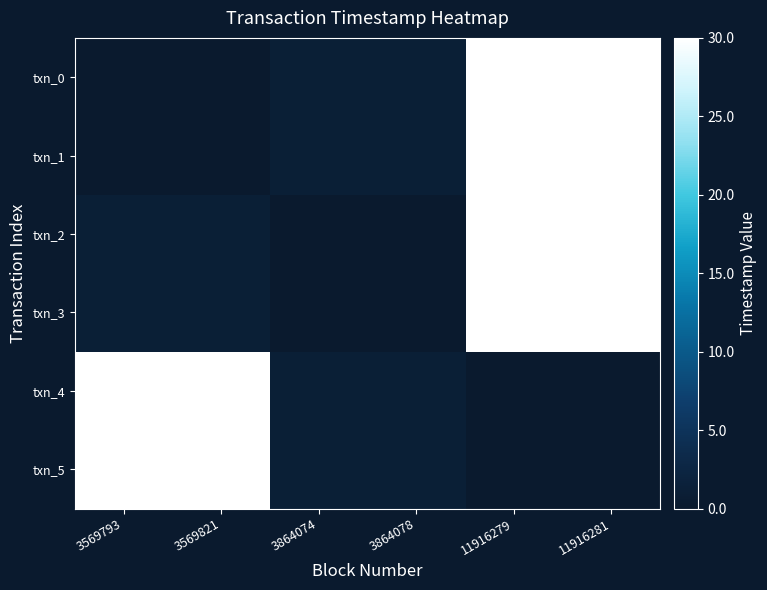

At which category is the sum across all series the highest?

11916279